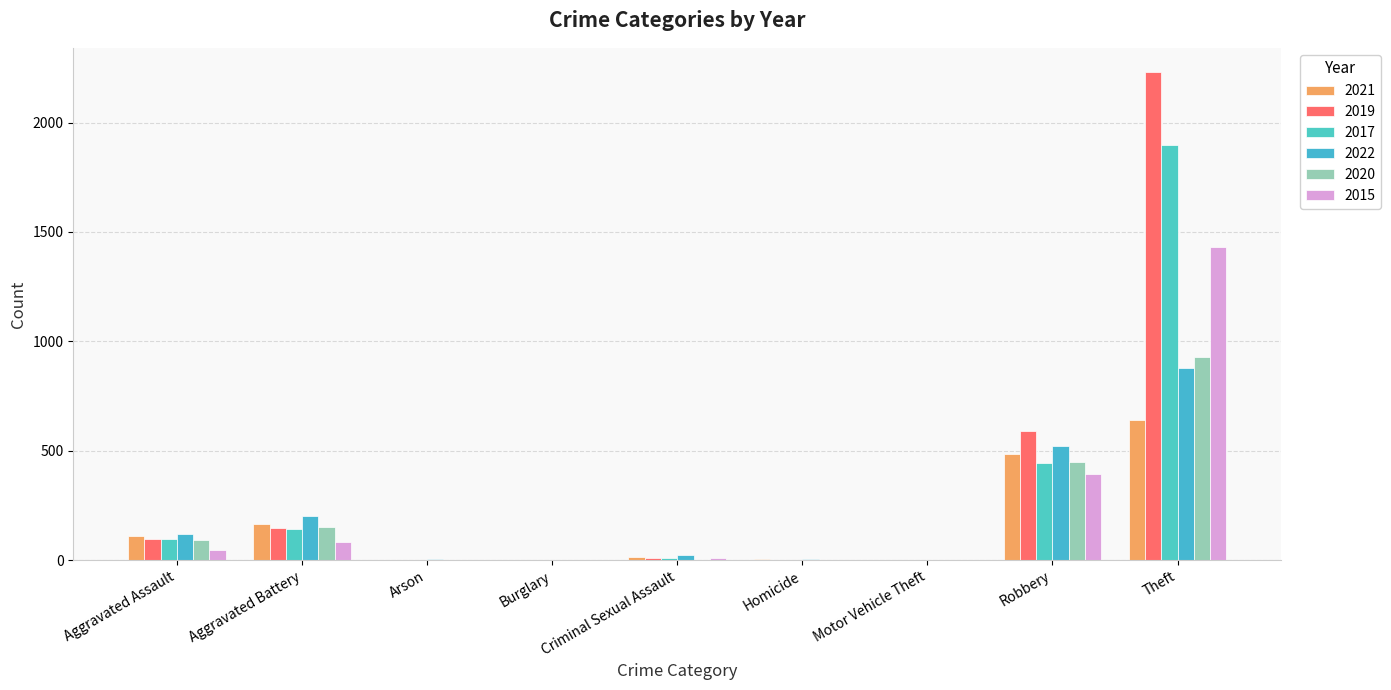

At which label does 2022 reach its peak?

Theft